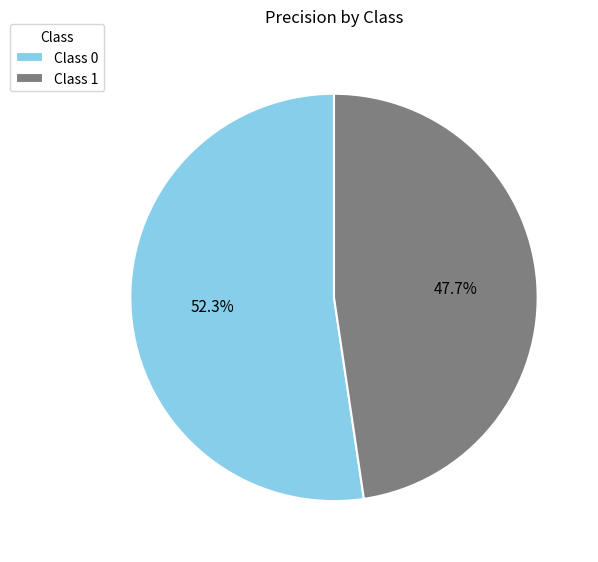

How many segments does this pie chart have?

2